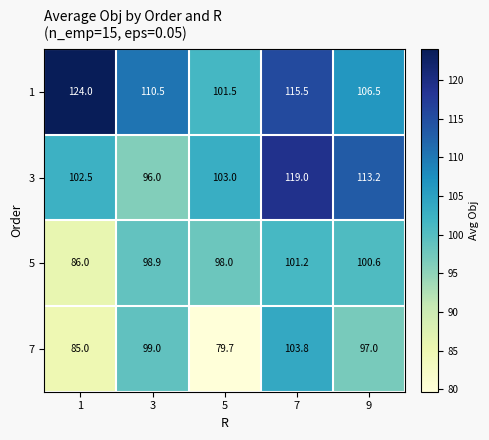

Which series has the widest spread of values?

7